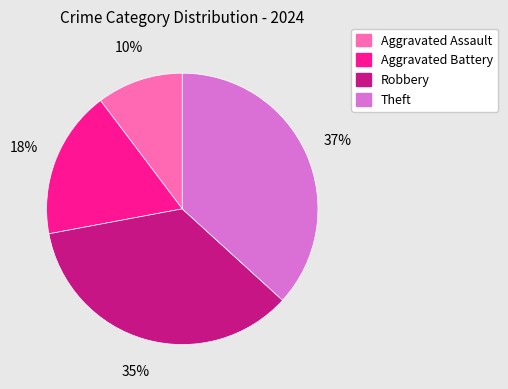

How many segments does this pie chart have?

4